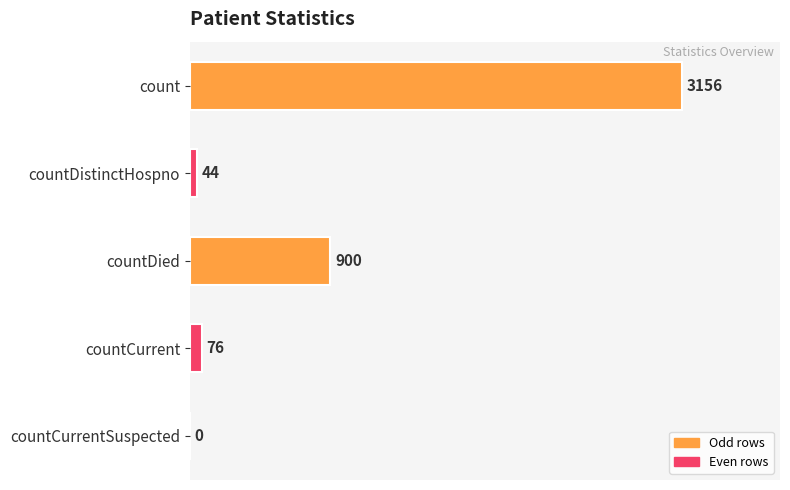

Count the number of data series in this chart.

1